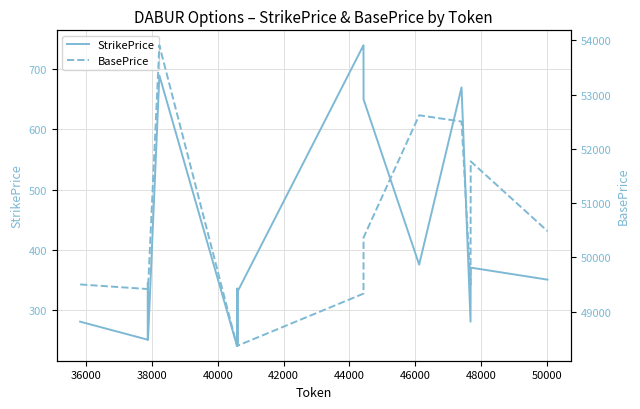

Reading left to right, what are all the values shown in this chart?

StrikePrice: 280	250	345	250	690	240	335	240	335	240	330	740	740	650	375	670	280	370	350	350
BasePrice: 49500	49415	49415	49415	53910	48370	48370	48370	48370	48370	48370	49330	49330	50365	52620	52505	49500	51770	50485	50485